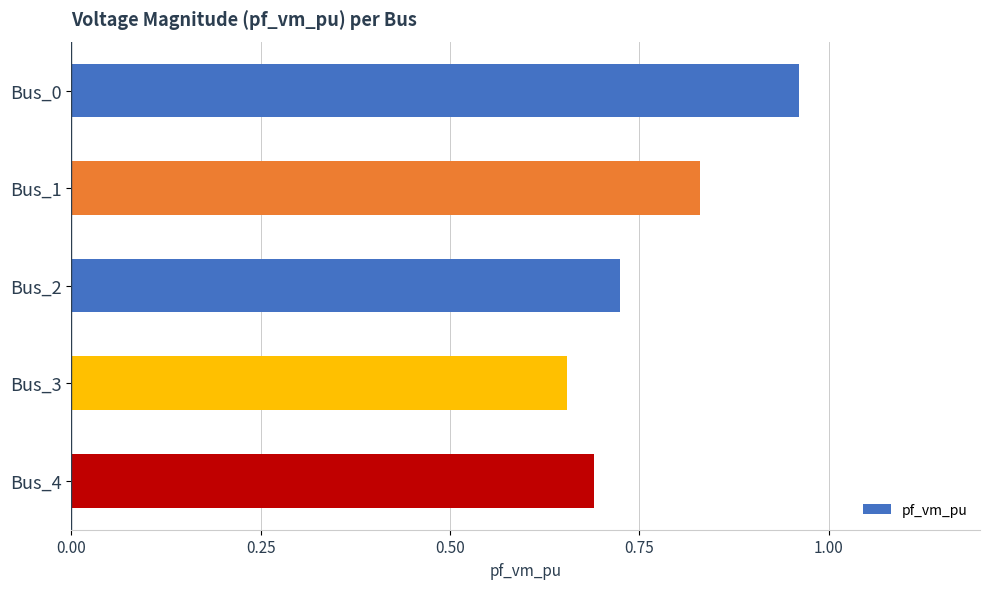

List the labels in order of value, smallest first.

Bus_3, Bus_4, Bus_2, Bus_1, Bus_0